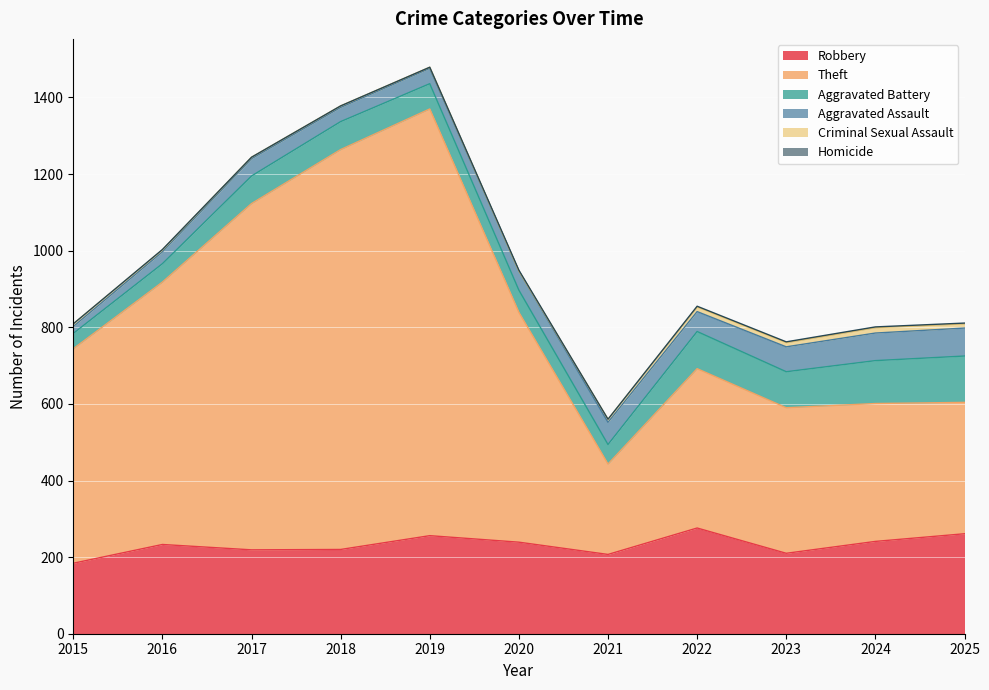

The value of Aggravated Assault at 2025 is 73. True or false?

True